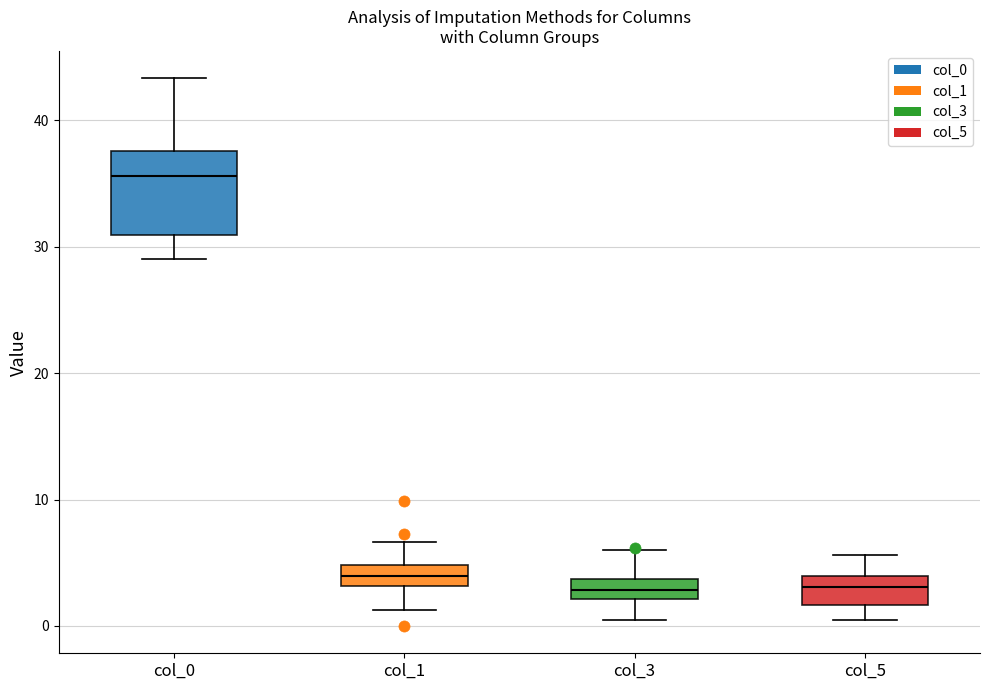

Reading left to right, read every box against the y-axis: the position of its median line, the range the box covers, and the ends of its whiskers. The values are not printed on the chart, so give them approximately, as read against the axis.

col_0: median 36, box 31 to 38, whiskers 29 to 43
col_1: median 4, box 3 to 5, whiskers 1 to 7
col_3: median 3, box 2 to 4, whiskers 0 to 6
col_5: median 3, box 2 to 4, whiskers 0 to 6